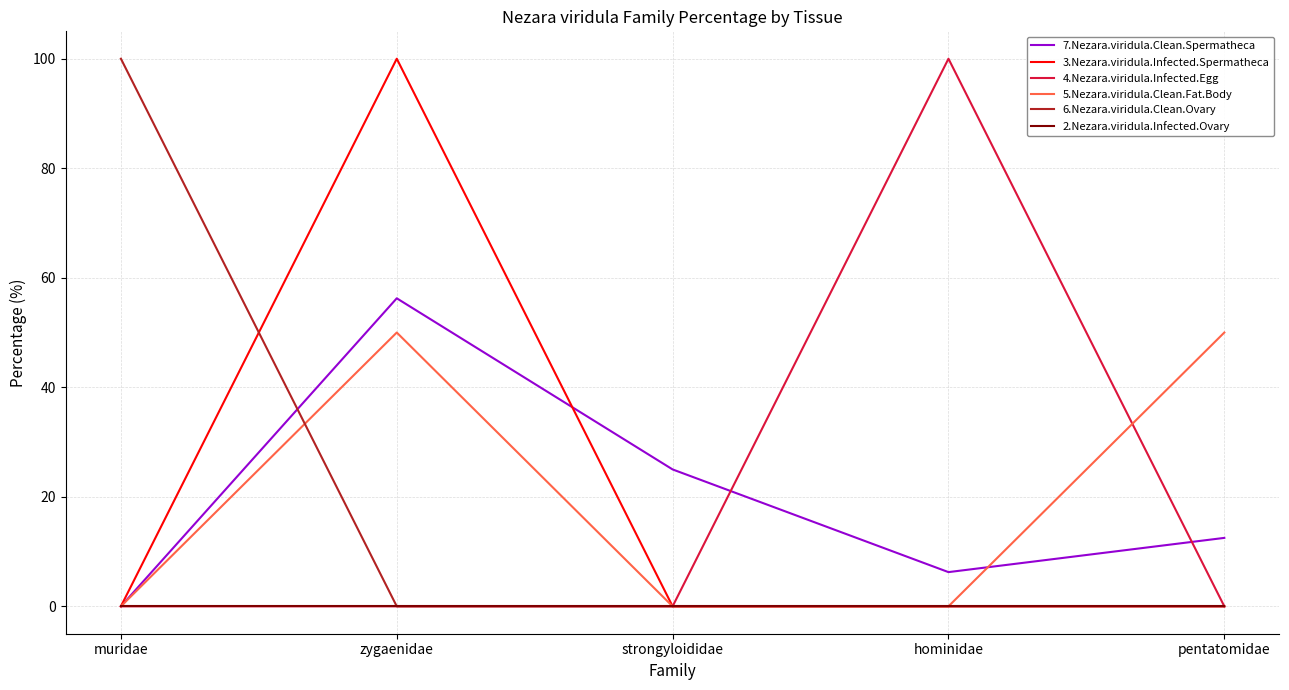

What is the difference between the highest and lowest values at muridae?

100.0